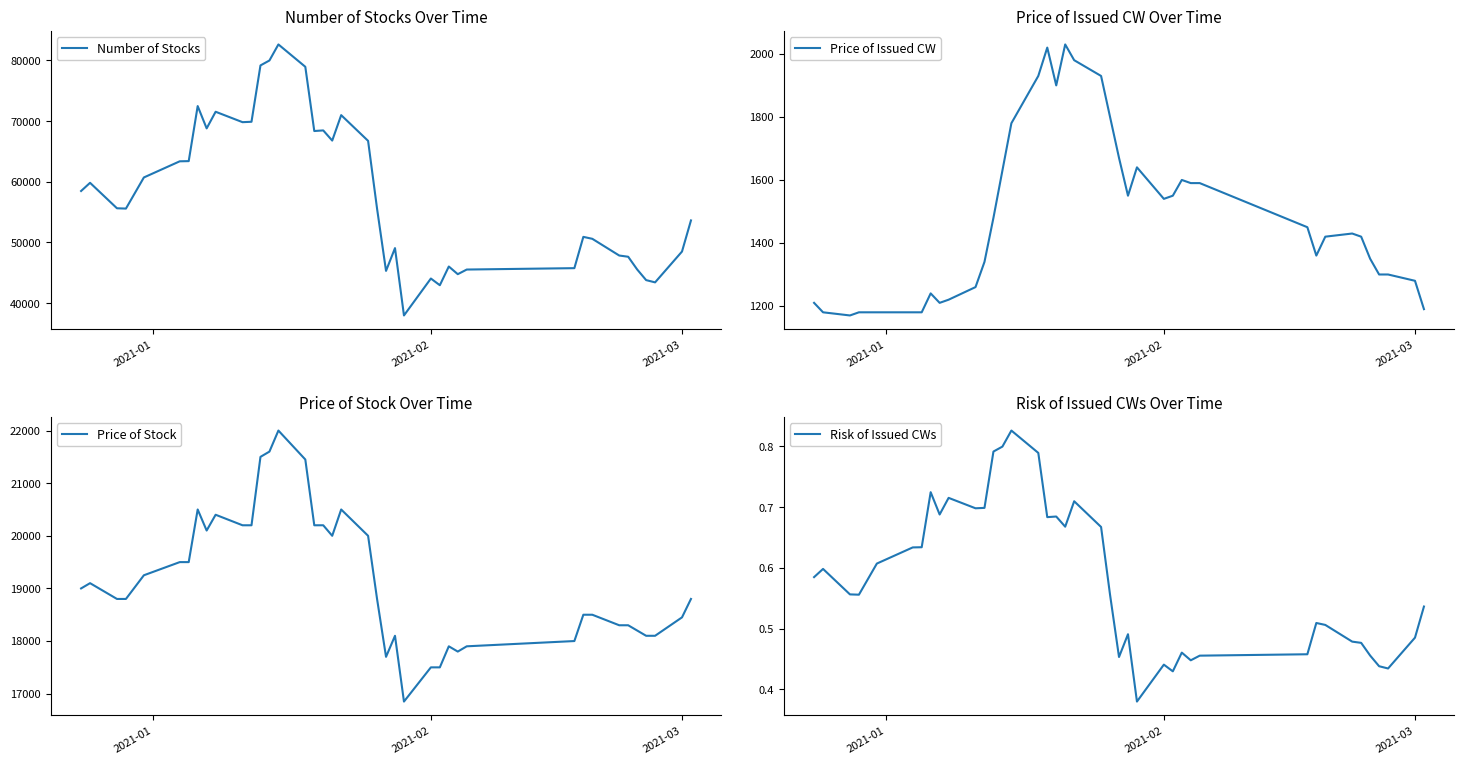

What is the lowest value of the Number of Stocks series?

37978.1